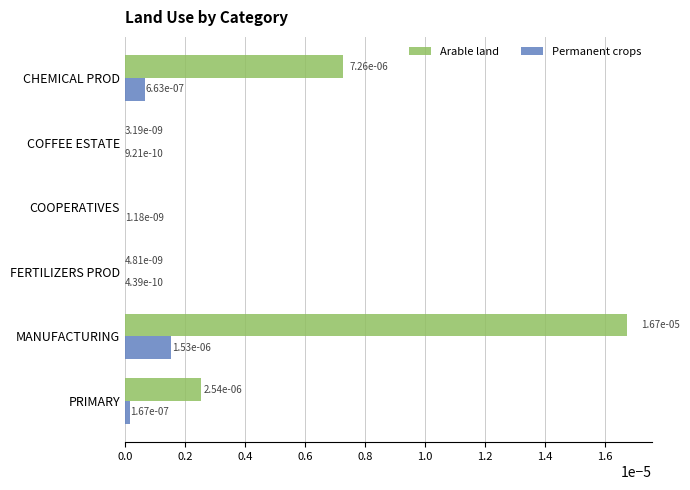

Is it true that Permanent crops equals 0.0 at MANUFACTURING?

True